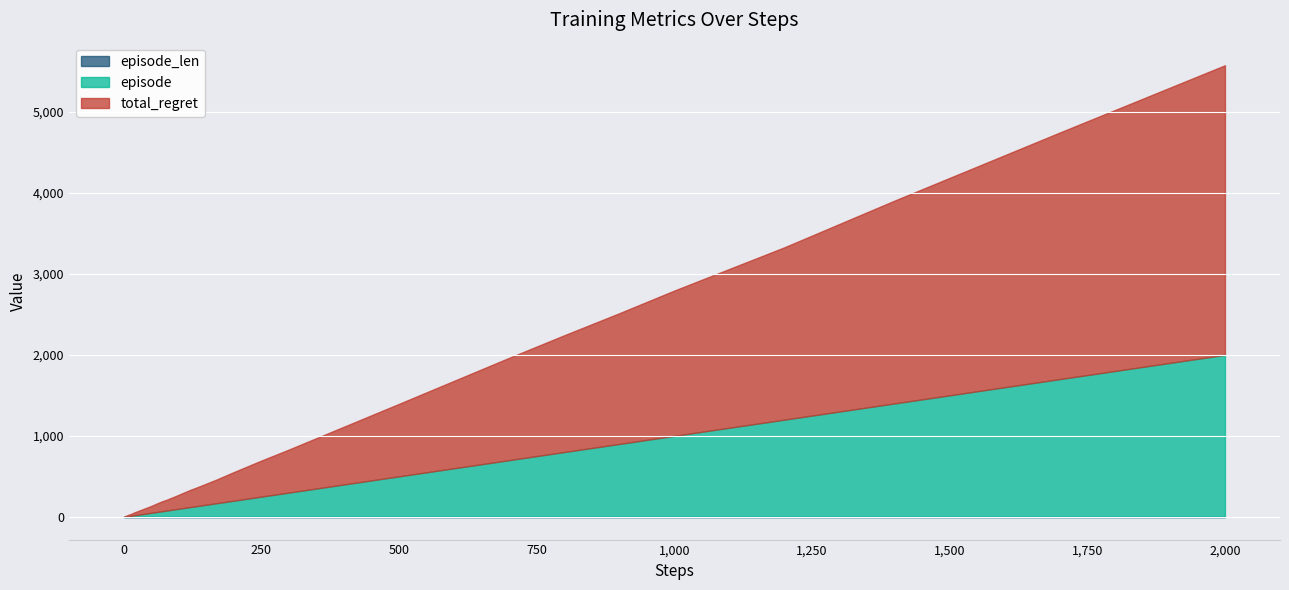

Which series changed the most between 1 and 8?

total_regret